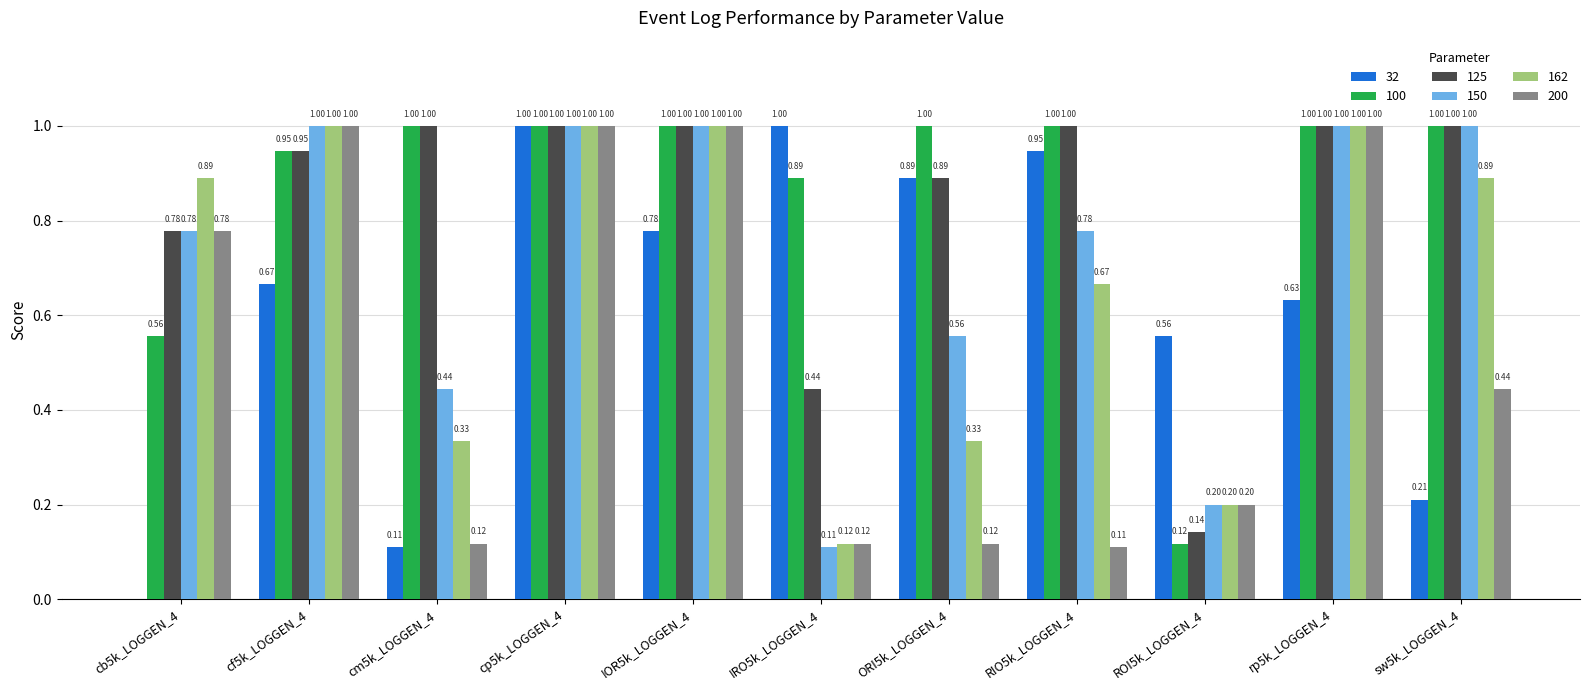

Where is 100 nearest to the value 0?

ROI5k_LOGGEN_4